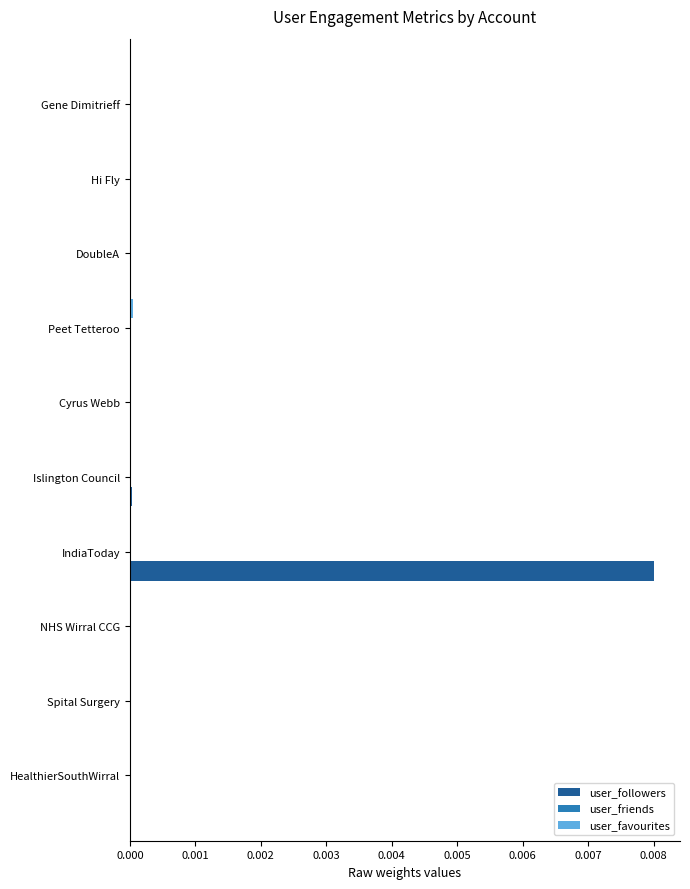

Which category has the highest value in the user_followers series?

IndiaToday